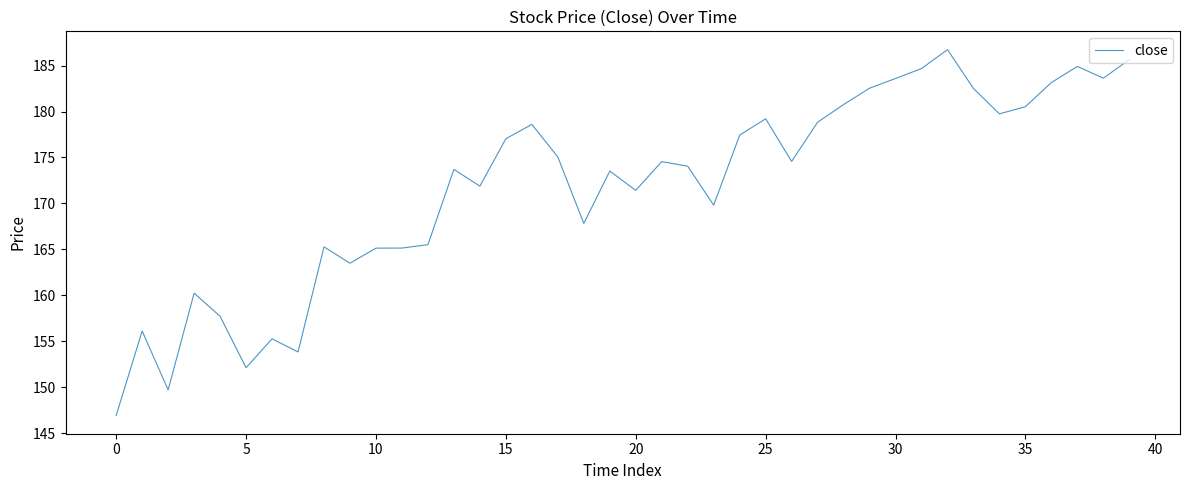

What is the greatest value displayed?

186.7